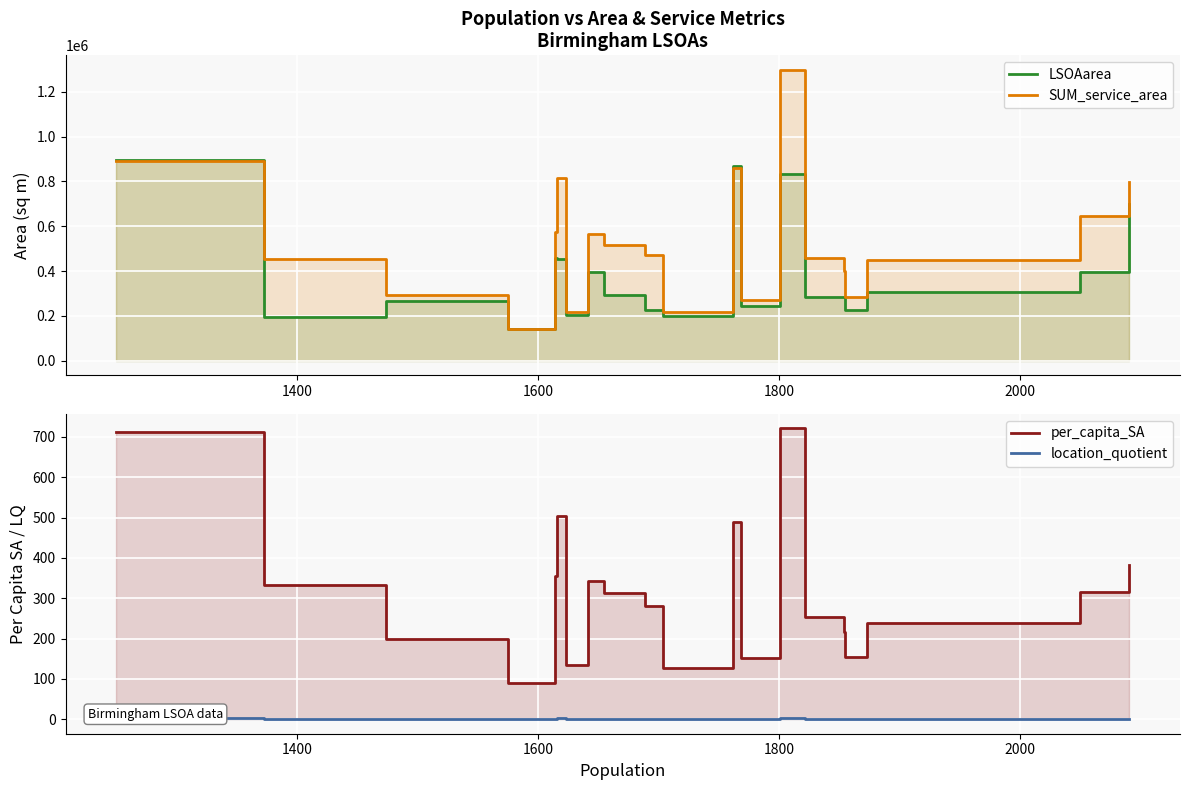

True or false: per_capita_SA and LSOAarea cross at least once.

False